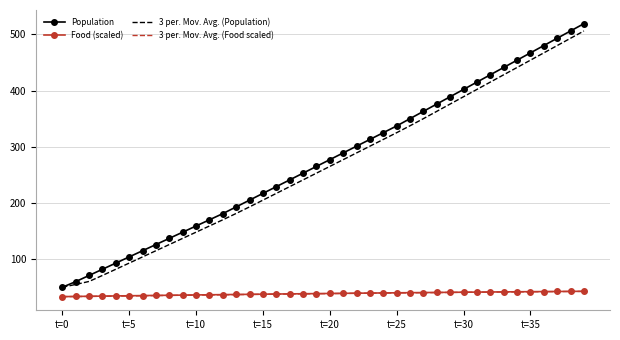

What is the highest value of the Food (scaled) series?

42.8